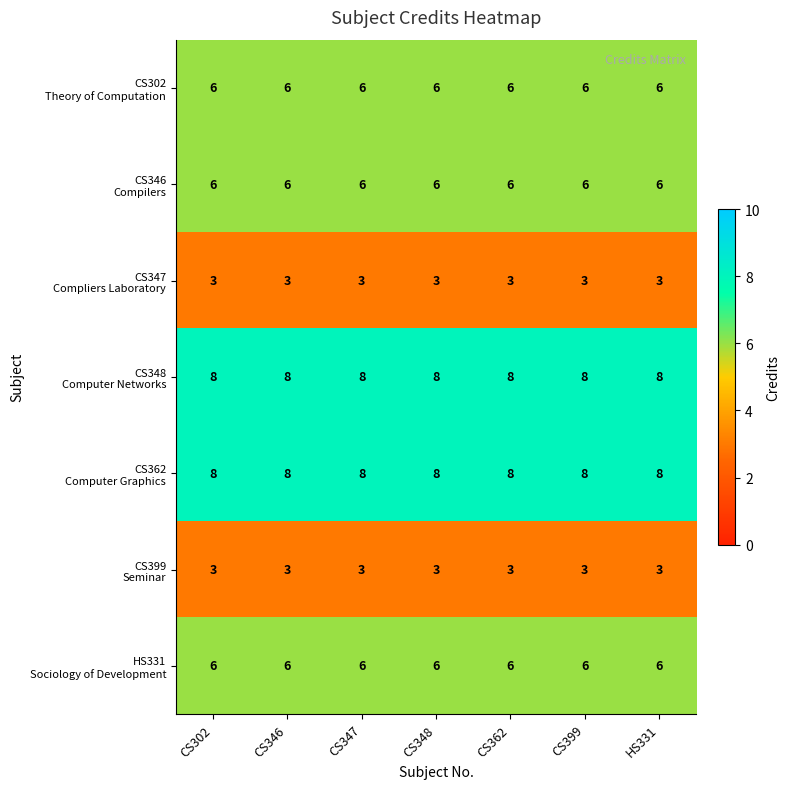

What is the total value across all series at CS302?

40